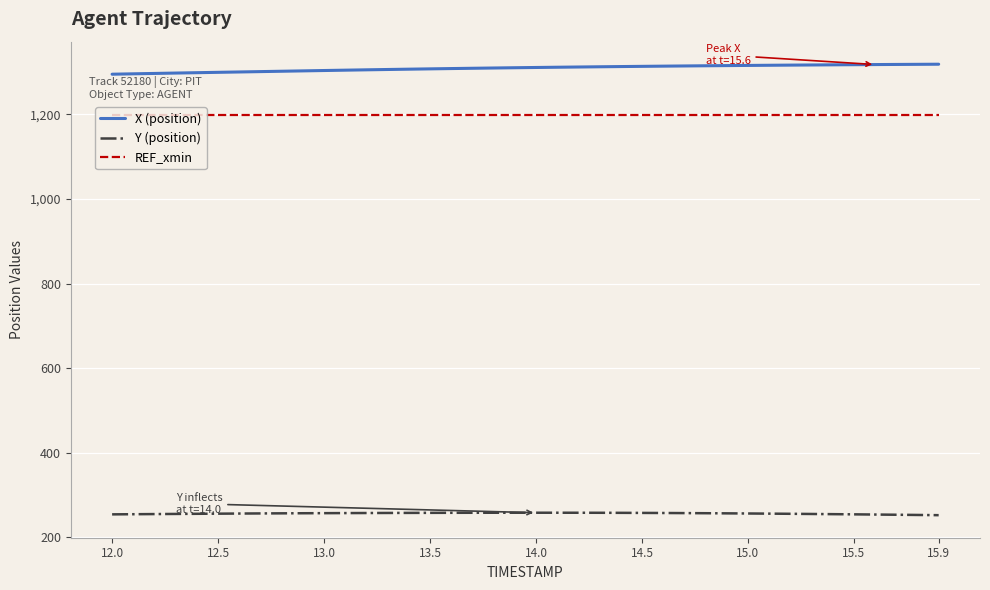

List the series in order of their peak value, highest first.

X (position), REF_xmin, Y (position)